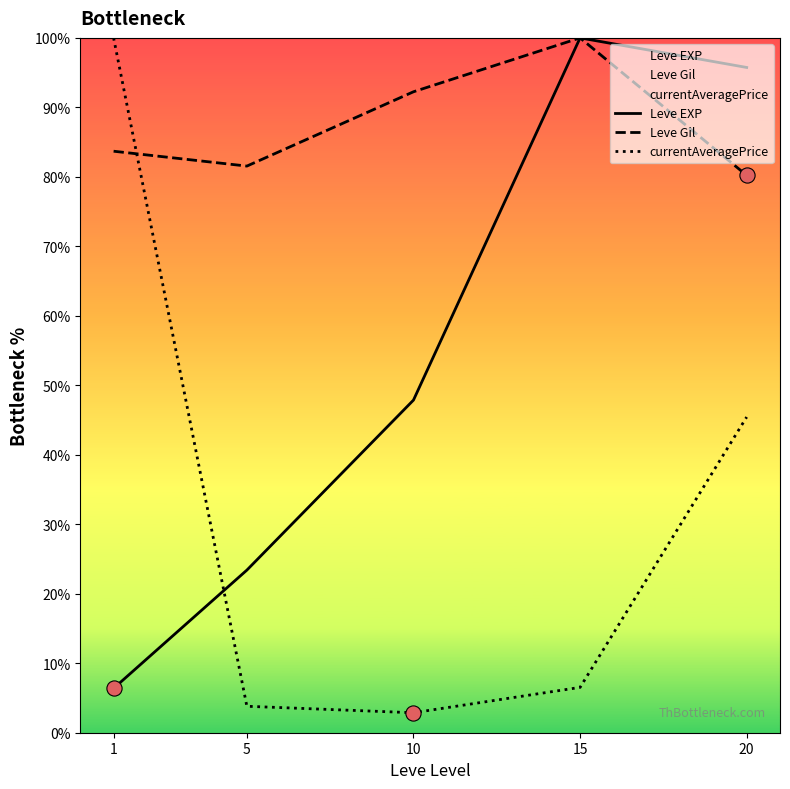

At which category is the sum across all series the highest?

20